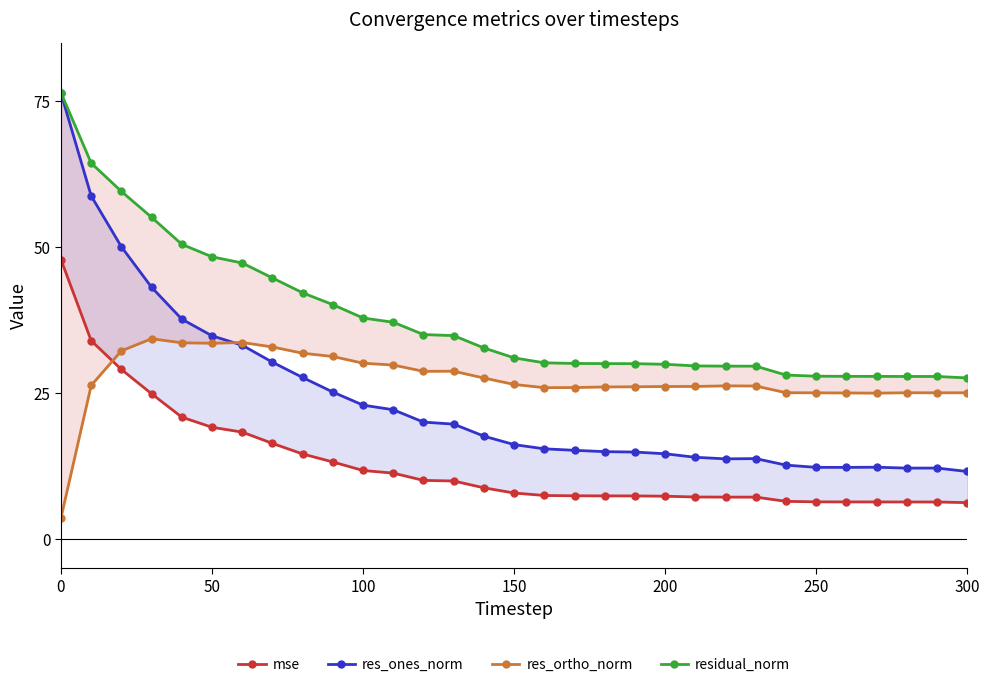

How many data points does each series have?

31